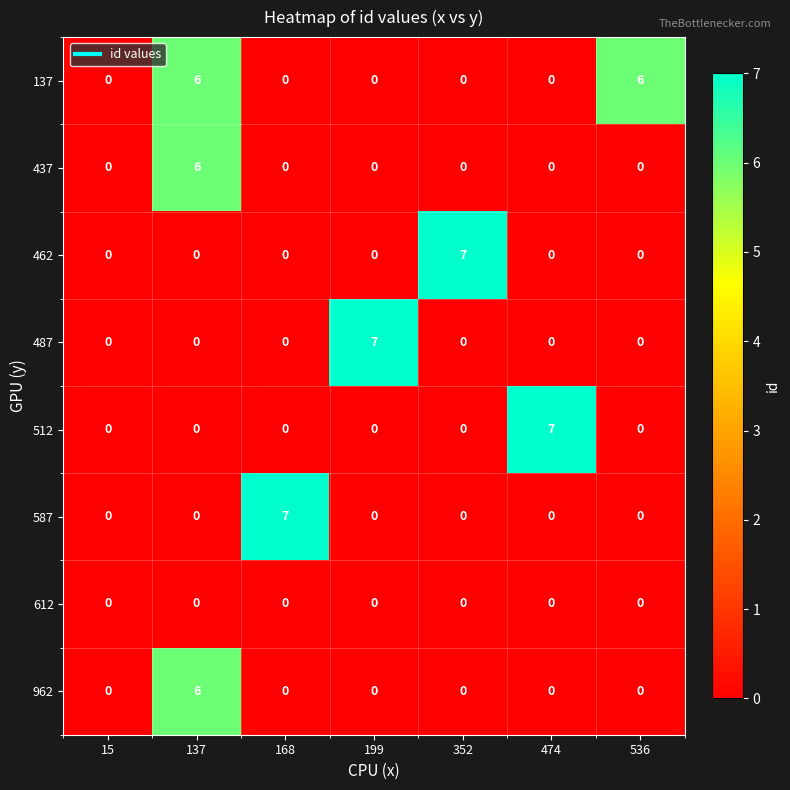

What is the difference between the highest and lowest values at 536?

6